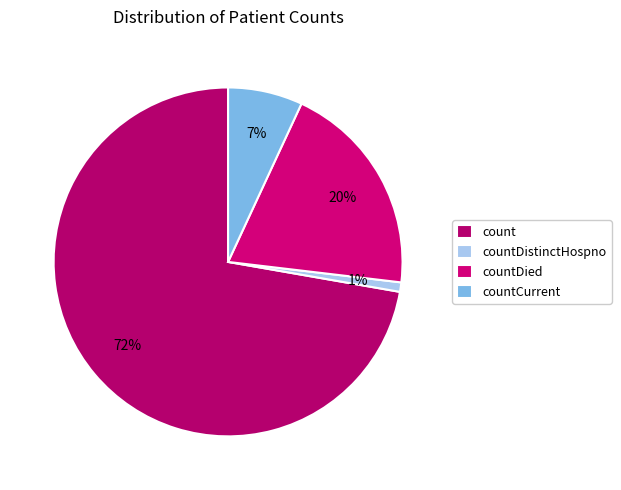

Does countCurrent account for over 50% of the chart?

No